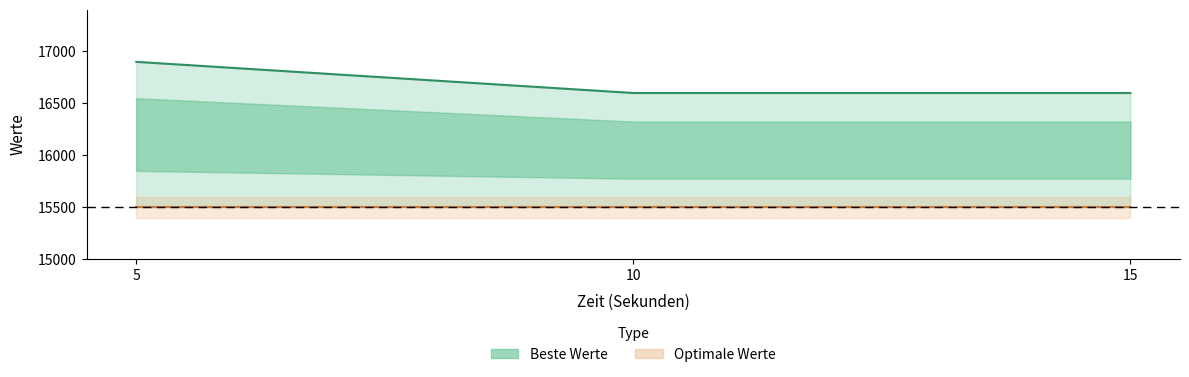

What is the total value across all series at 5?

32400